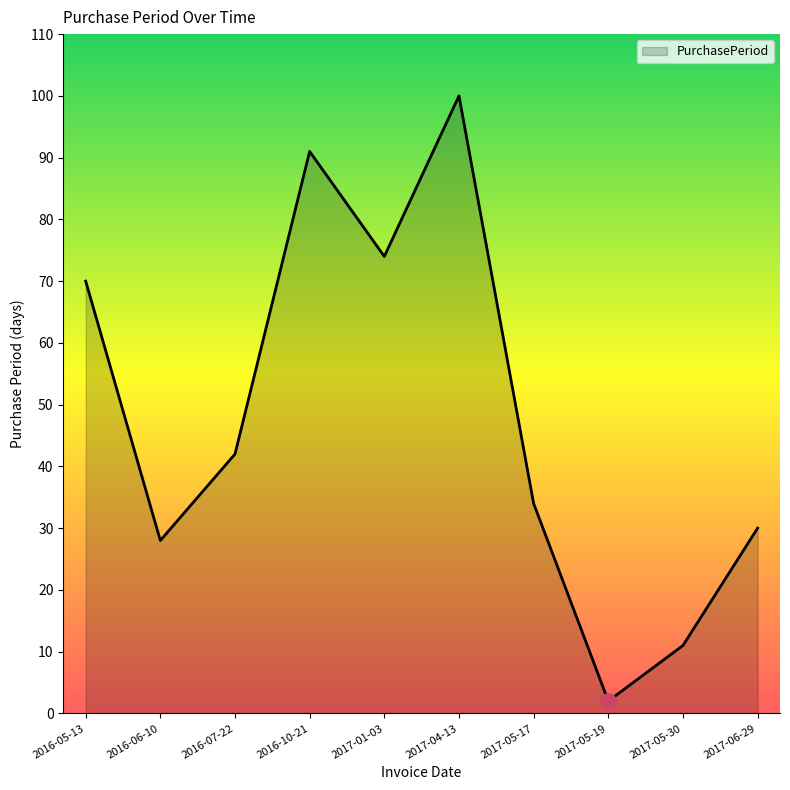

Which has a higher value, 2016-06-10 or 2017-04-13?

2017-04-13